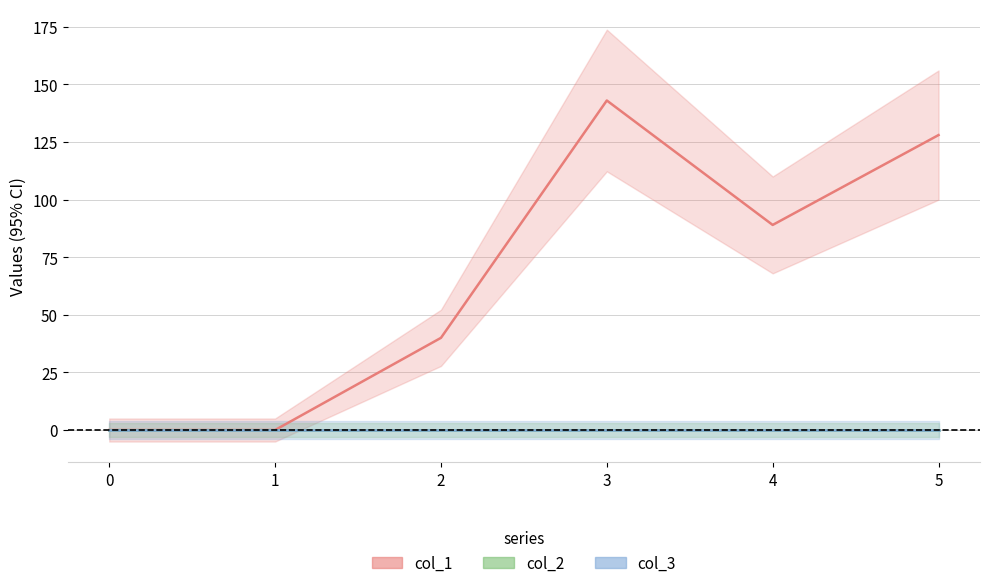

Which series has the largest total across all categories?

col_1